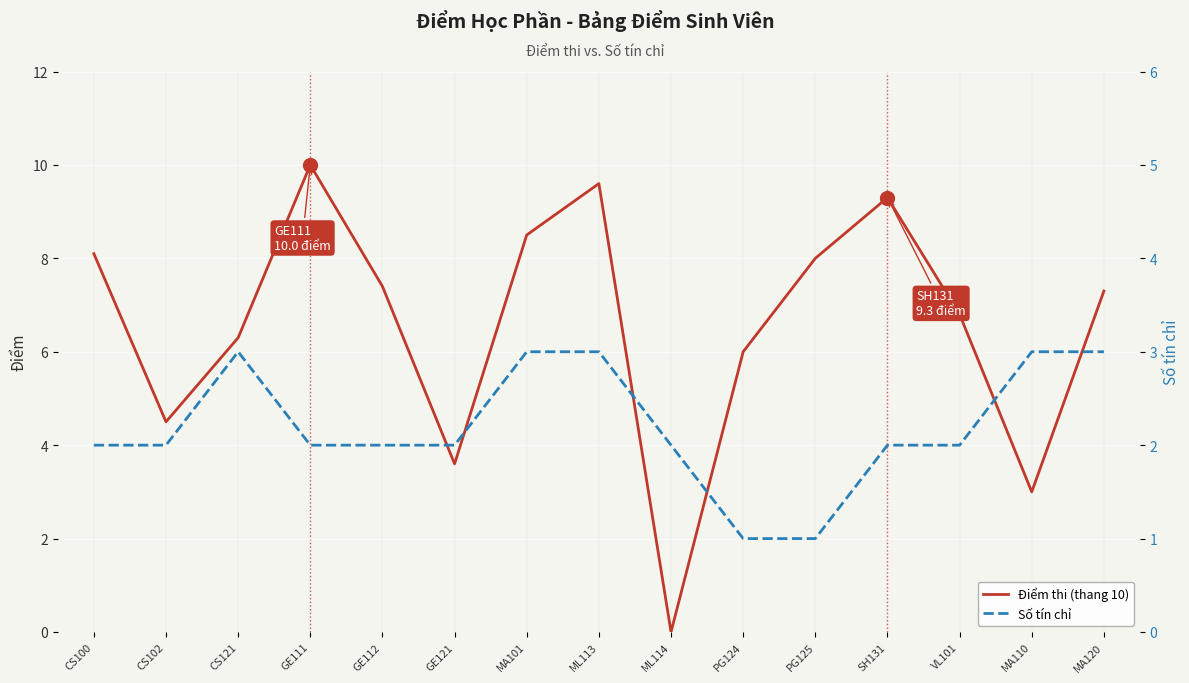

Which has a higher value, CS100 or ML114?

CS100